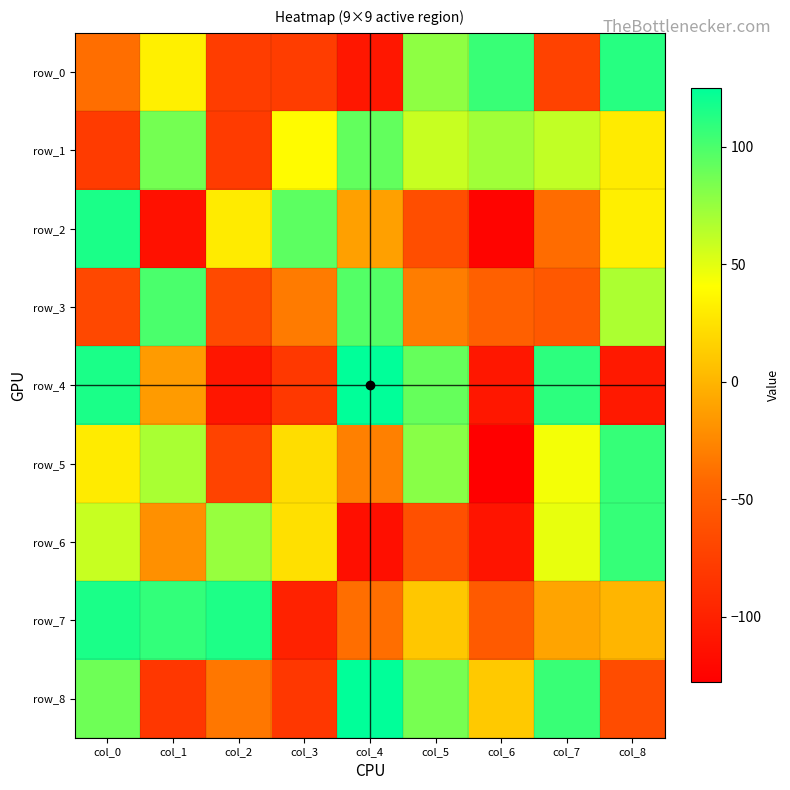

List the labels in order of row_3 value, smallest first.

col_0, col_2, col_7, col_6, col_3, col_5, col_8, col_4, col_1